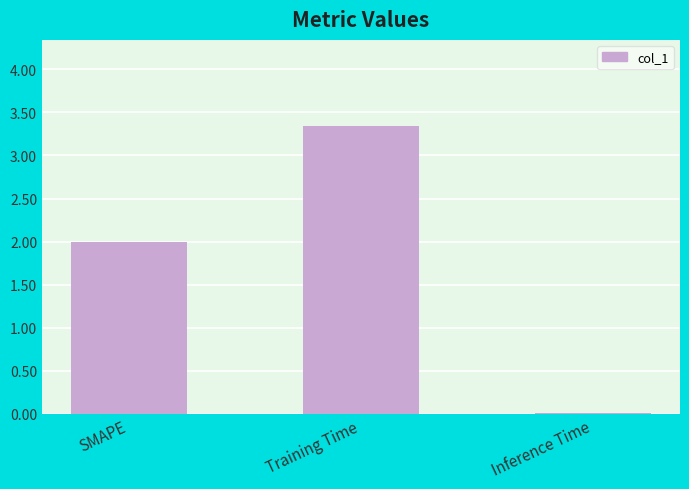

True or false: the data shows 3.3 at Training Time.

True